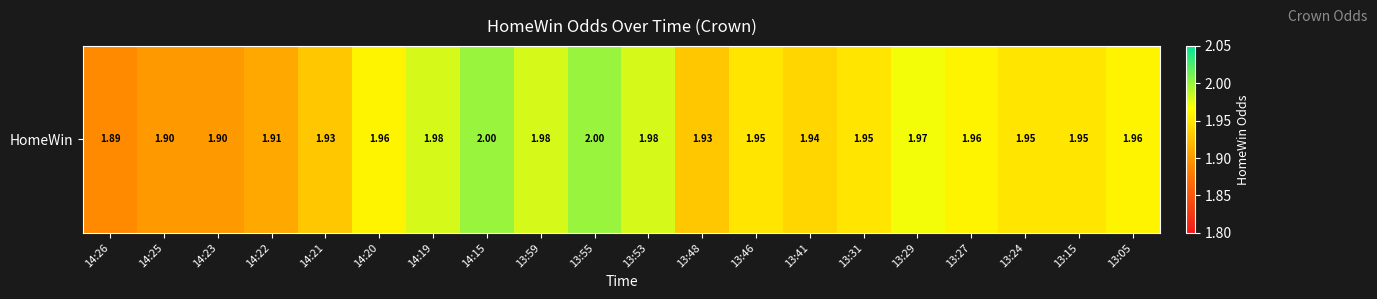

What is the difference between the maximum and second lowest values?

0.1